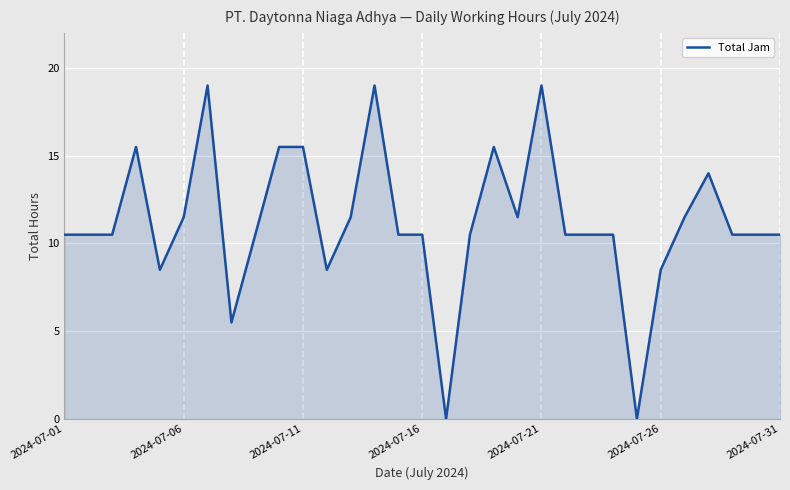

Does the chart have visible grid lines?

Yes